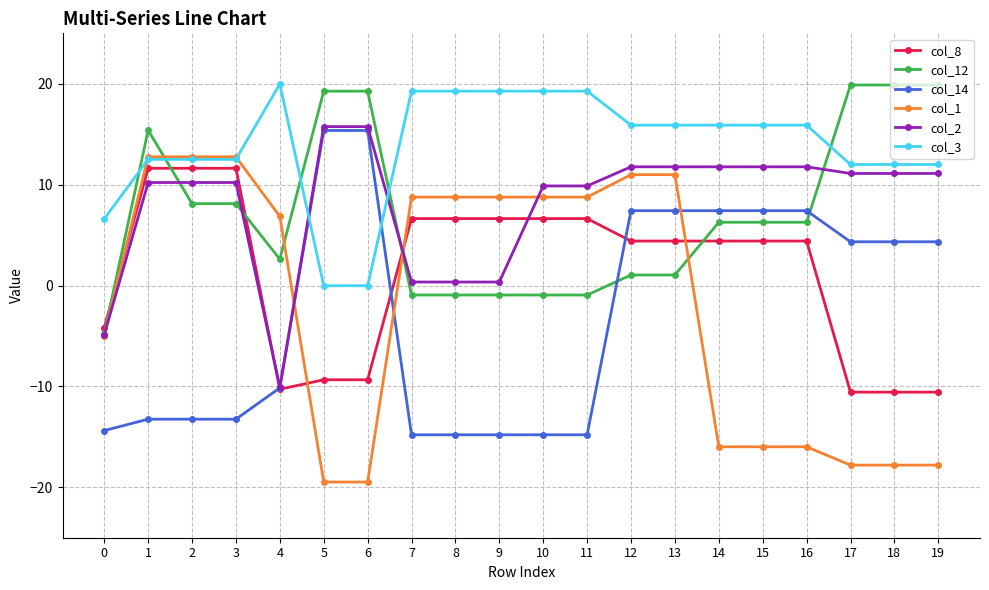

Which series changed the most between 4 and 11?

col_2